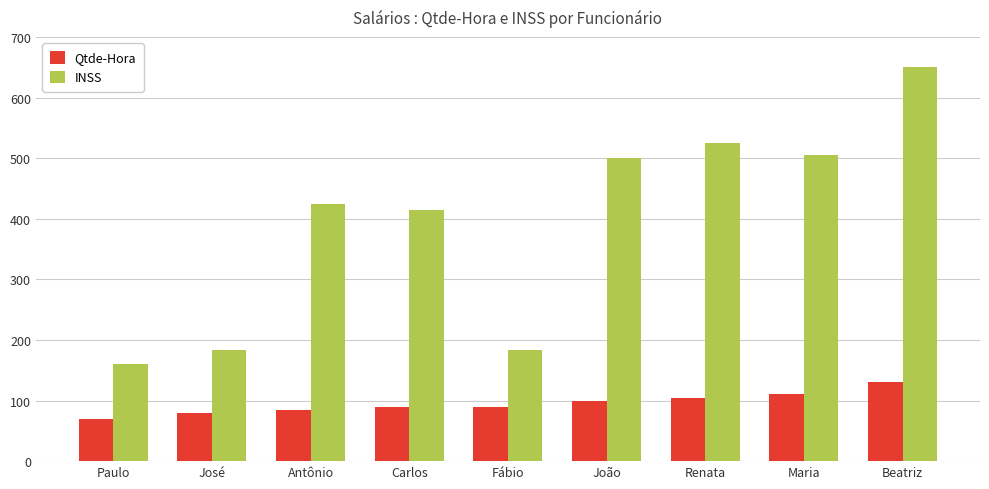

At which category does the chart reach its minimum across all series?

Paulo